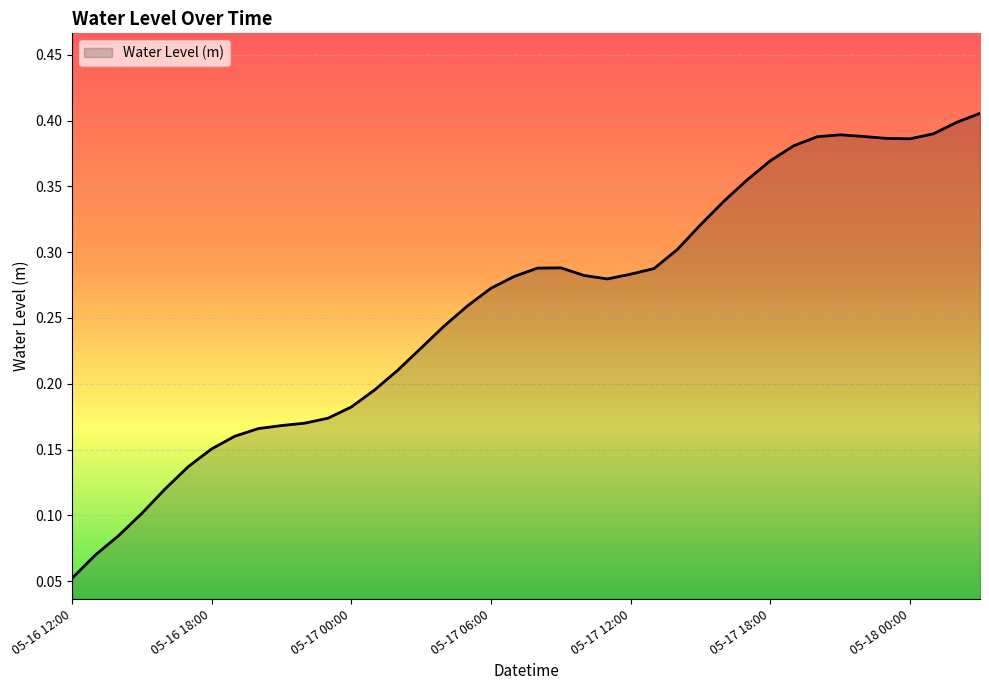

What is the label of the 35th point from the left?

2023-05-17 22:00